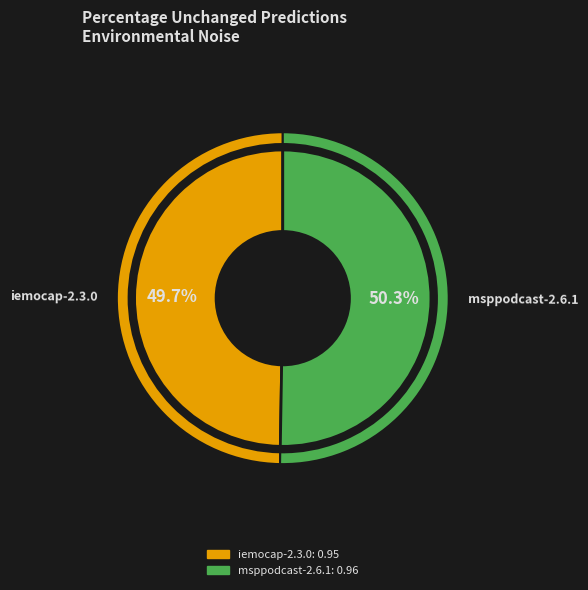

The iemocap-2.3.0 slice represents 50% of the pie. True or false?

True